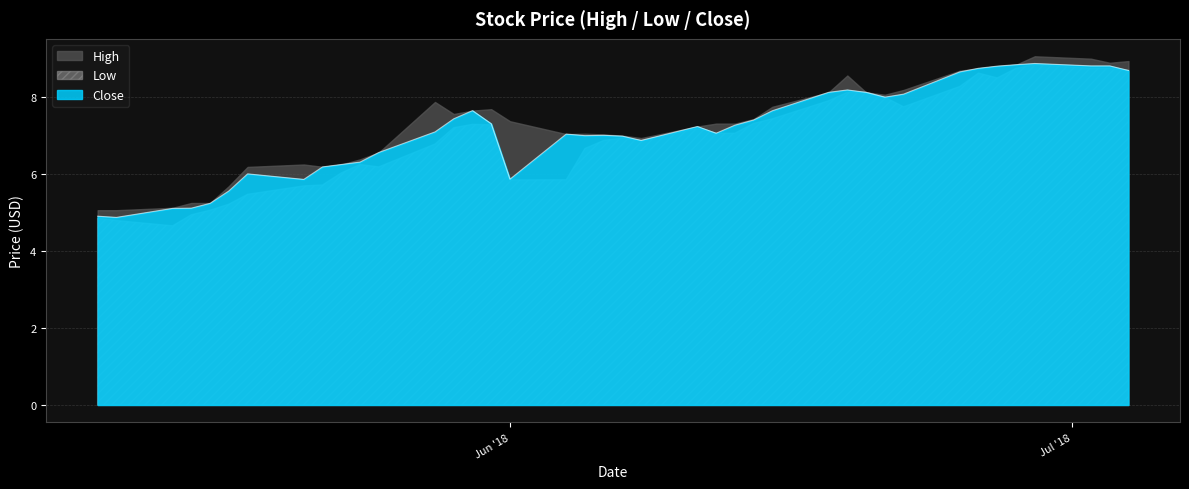

Where is the first local minimum for Low?

2018-05-14